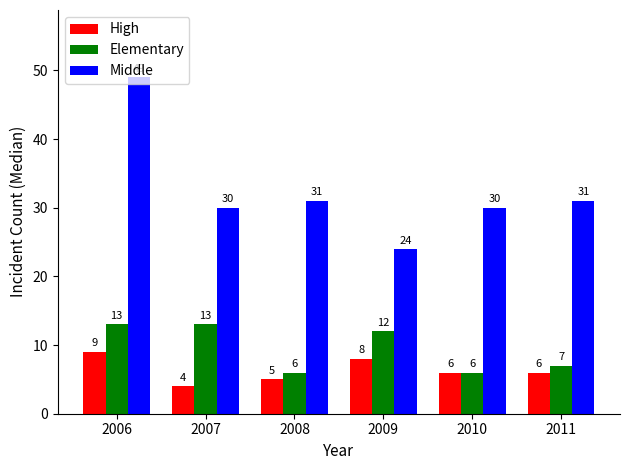

Is it true that Middle equals 30 at 2010?

True